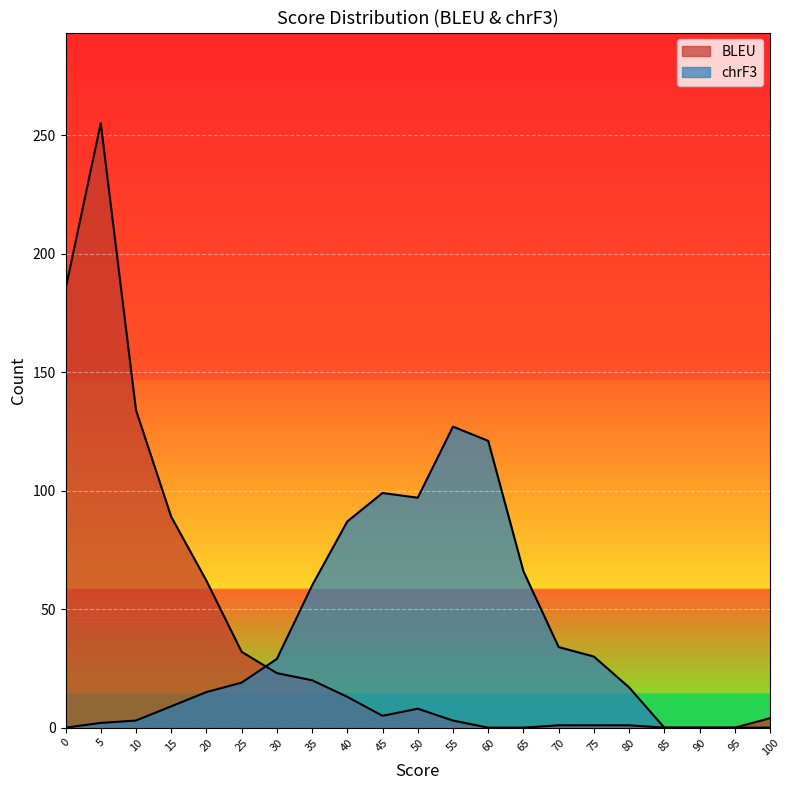

Reading left to right, what are all the values shown in this chart?

BLEU: 0=185	5=255	10=134	15=89	20=62	25=32	30=23	35=20	40=13	45=5	50=8	55=3	60=0	65=0	70=1	75=1	80=1	85=0	90=0	95=0	100=4
chrF3: 0=0	5=2	10=3	15=9	20=15	25=19	30=29	35=60	40=87	45=99	50=97	55=127	60=121	65=66	70=34	75=30	80=17	85=0	90=0	95=0	100=0